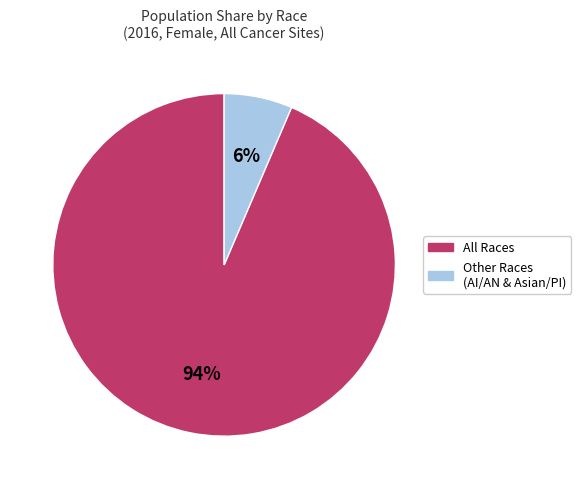

Is there any slice that represents more than half of the pie?

Yes